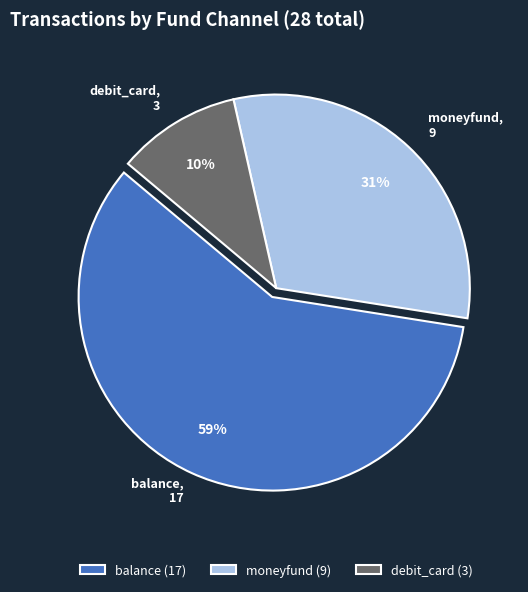

Is the sum of balance and moneyfund greater than half?

Yes